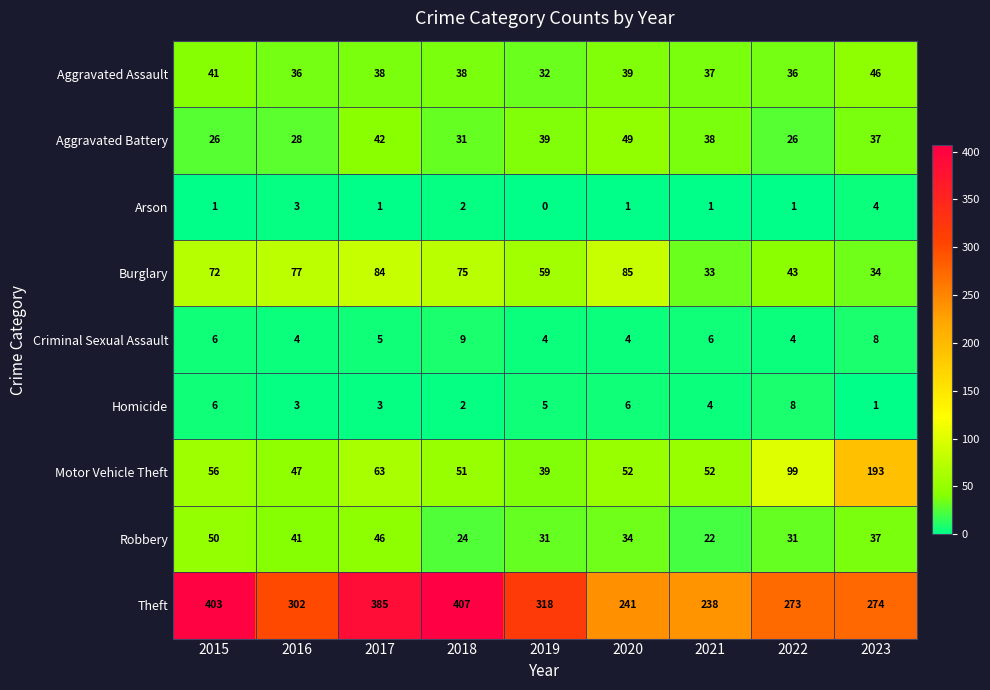

How many data points does each series have?

9